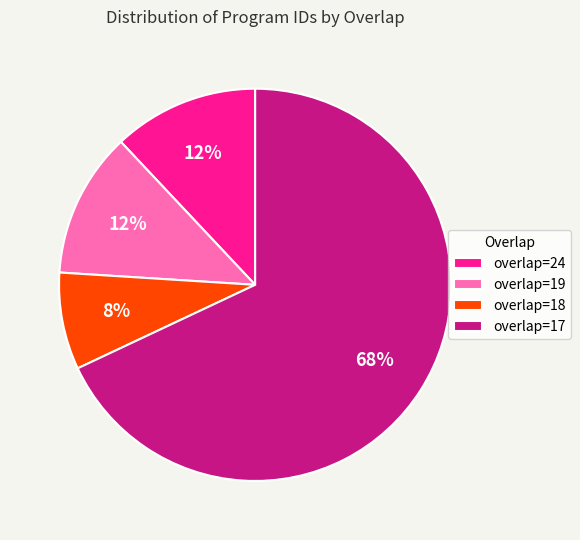

How many slices are in this pie chart?

4